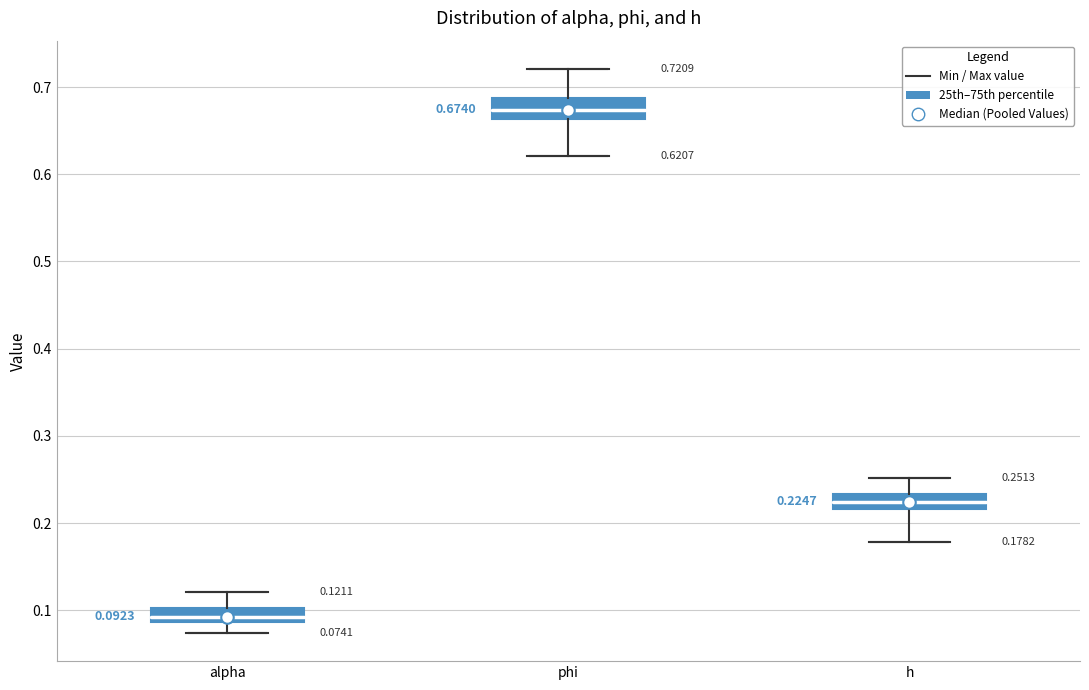

Which box's median line is the highest?

phi